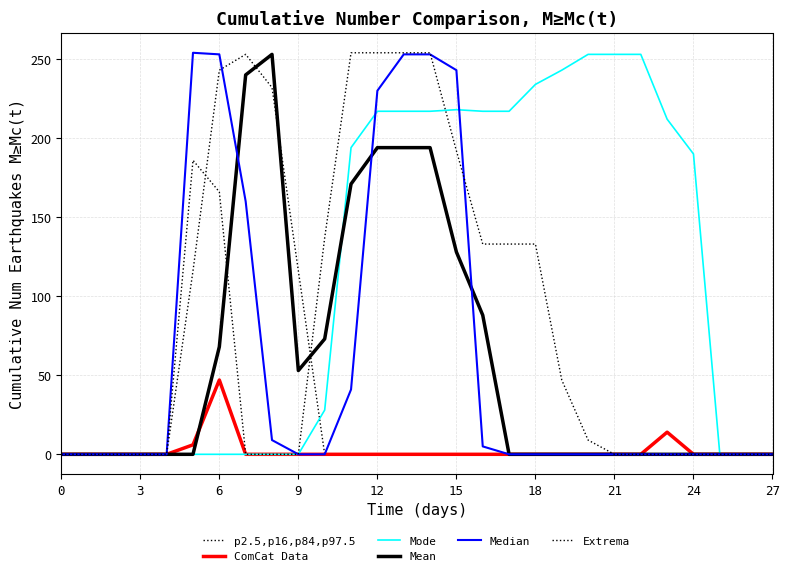

Does the chart display data point markers on the line(s)?

No